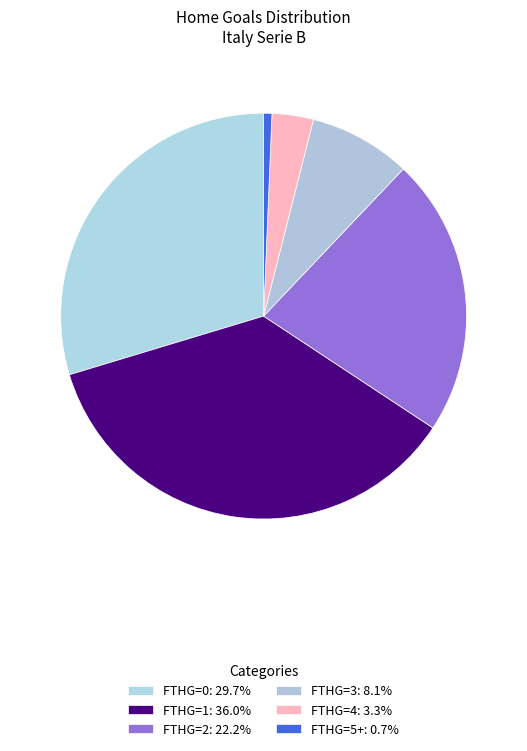

How many slices are in this pie chart?

6